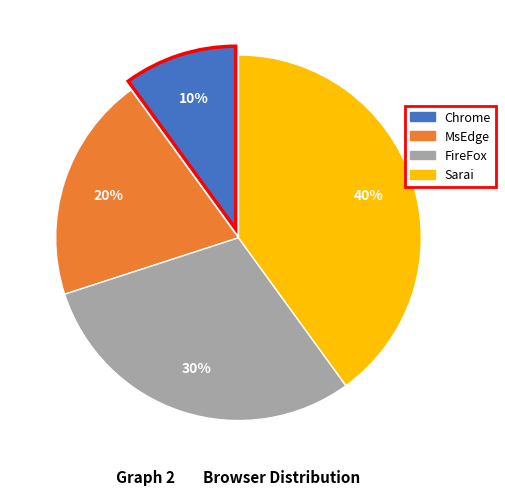

Which slice is the largest?

Sarai